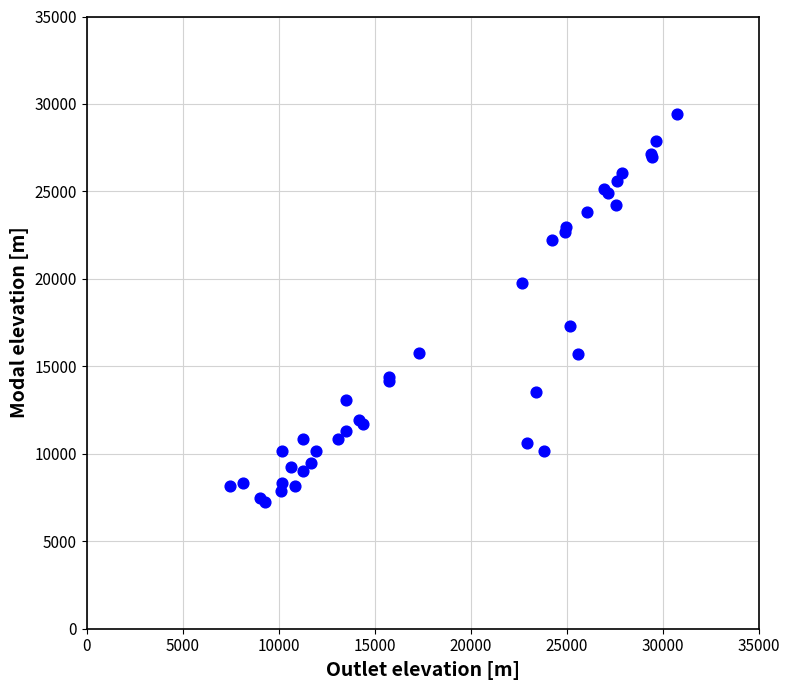

What Y value in the scatter plot is closest to 18335?

17313